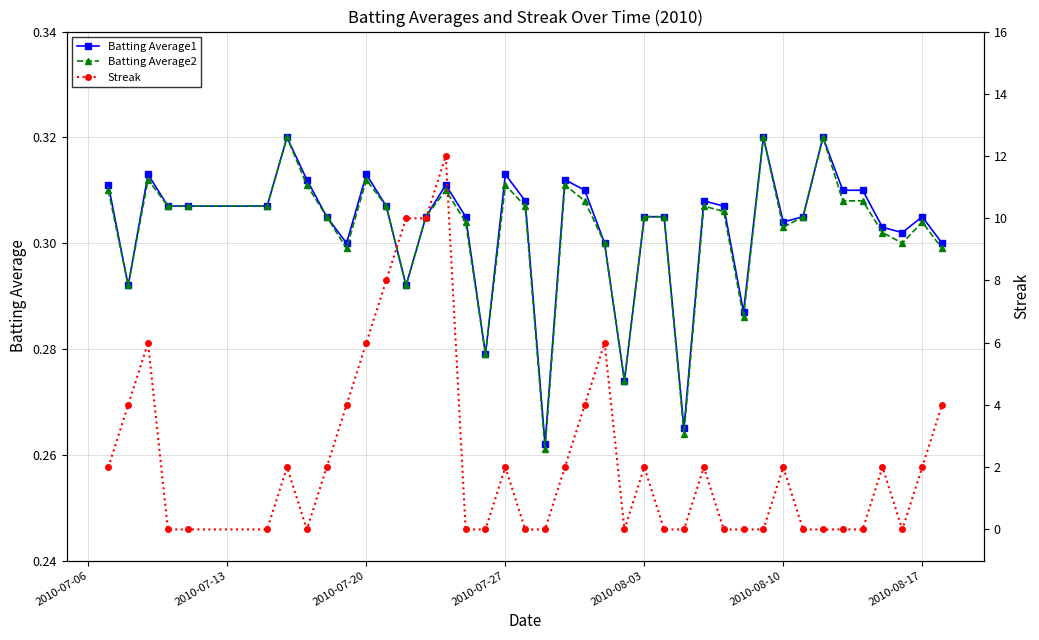

Count the Batting Average1 values in the range 0 to 1.

40